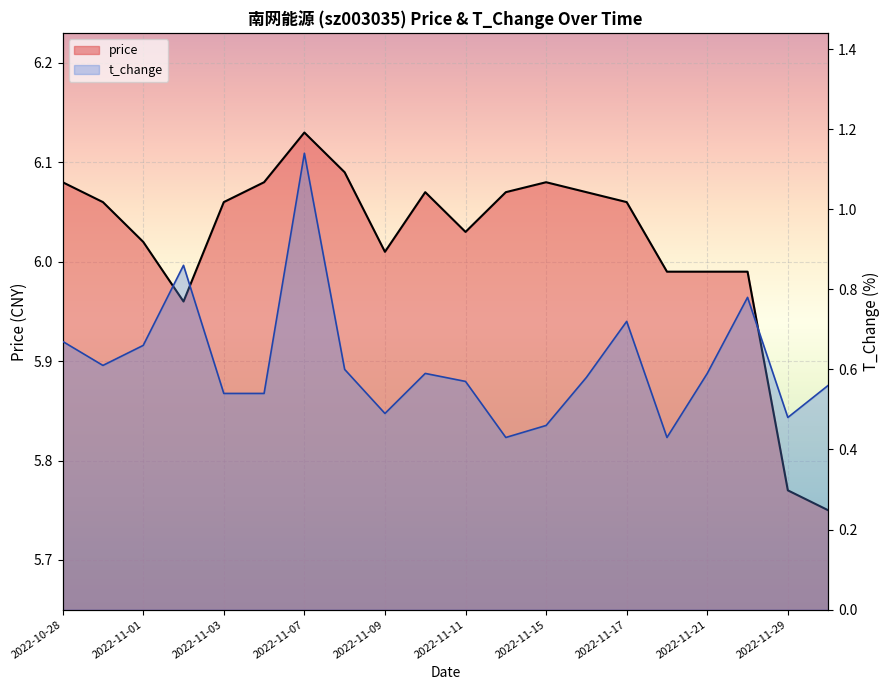

Which label corresponds to the smallest value in the chart?

2022-11-14